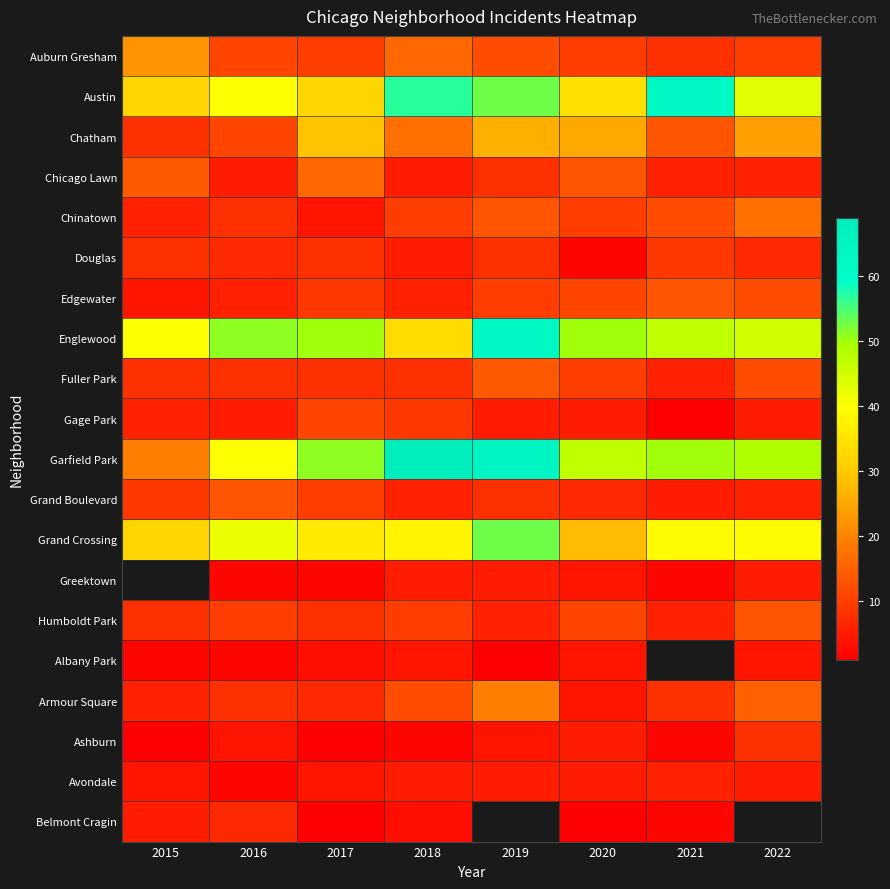

What is the total value across all series at 2017?

300.0